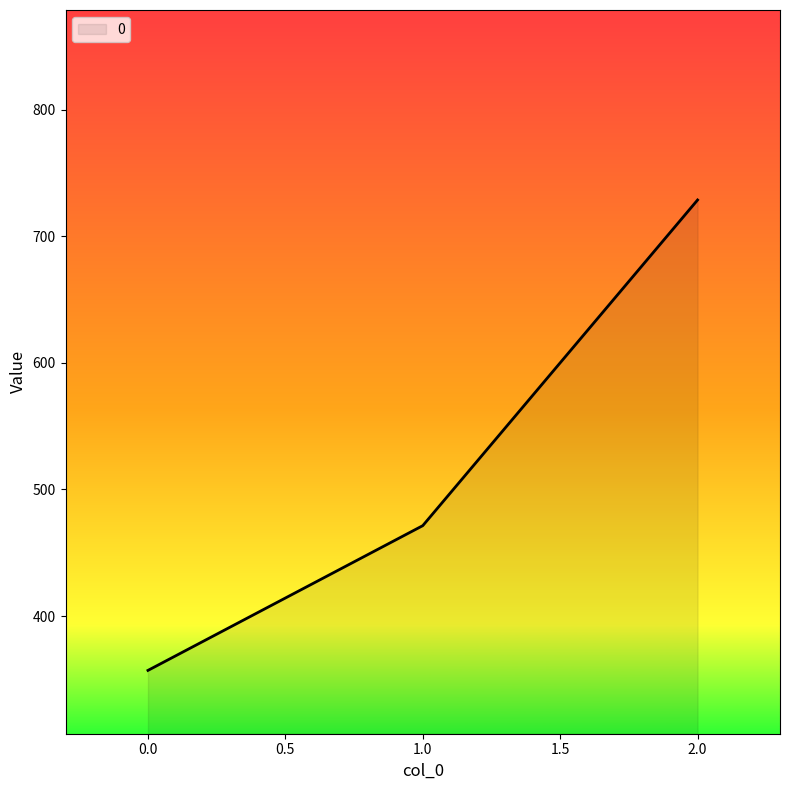

At which category does the chart reach its peak across all series?

2.0